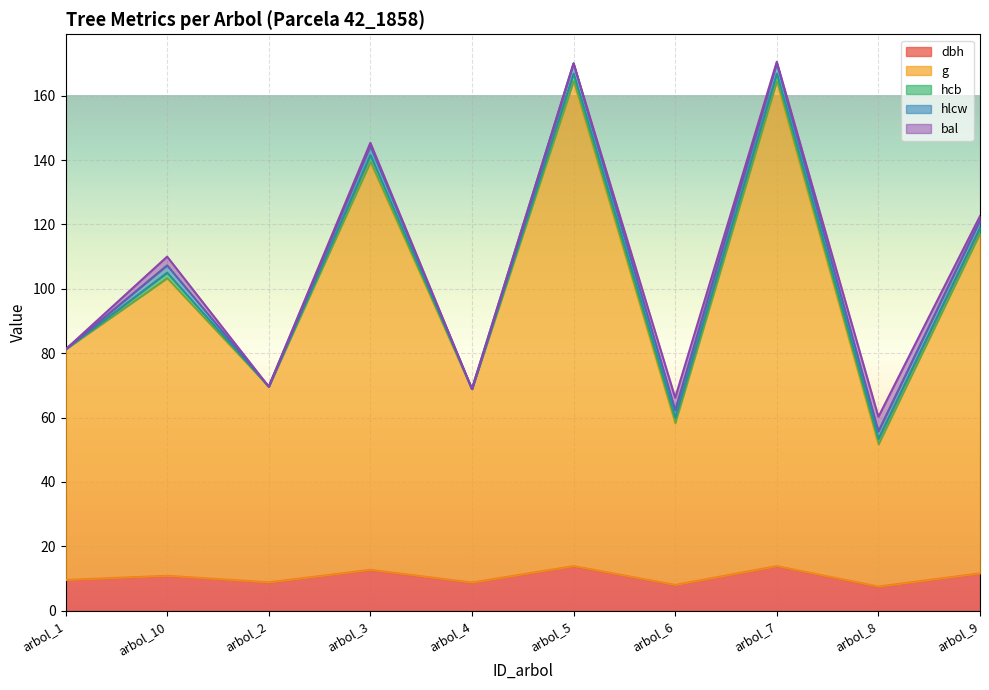

At which label is dbh closest to 10?

arbol_1